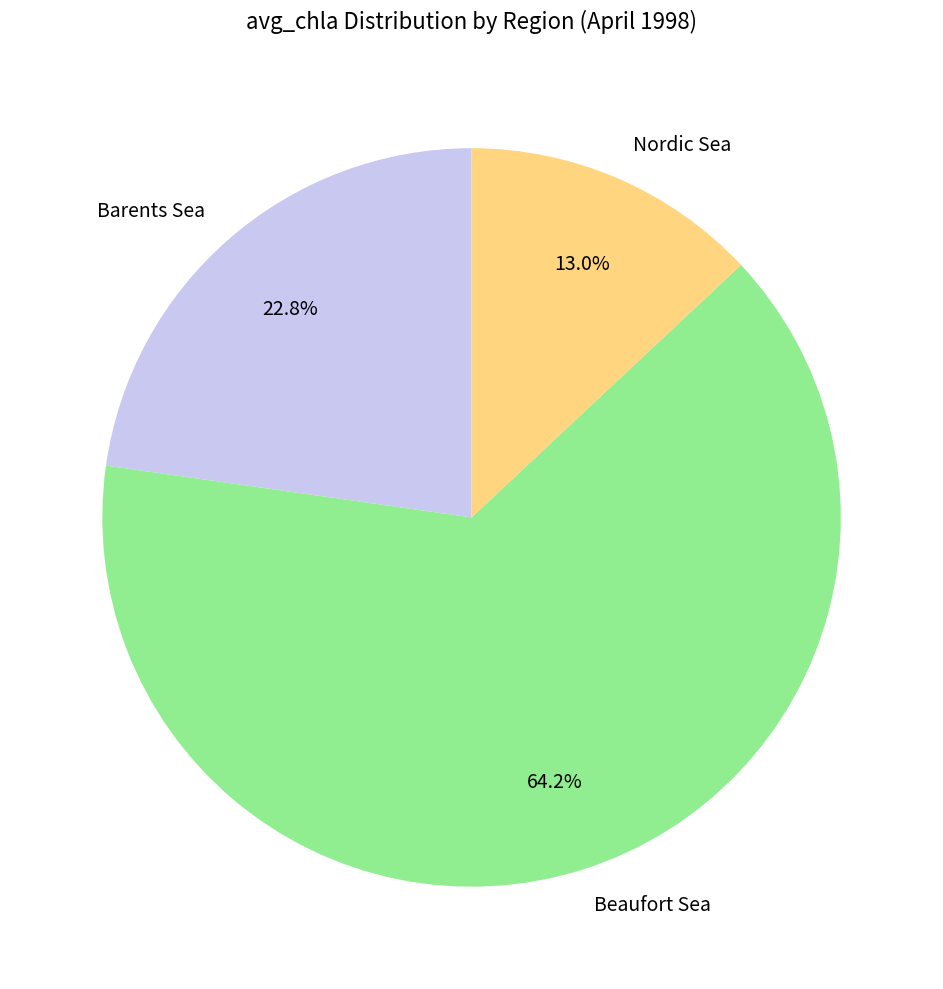

Rank the categories by value from lowest to highest.

Nordic Sea, Barents Sea, Beaufort Sea